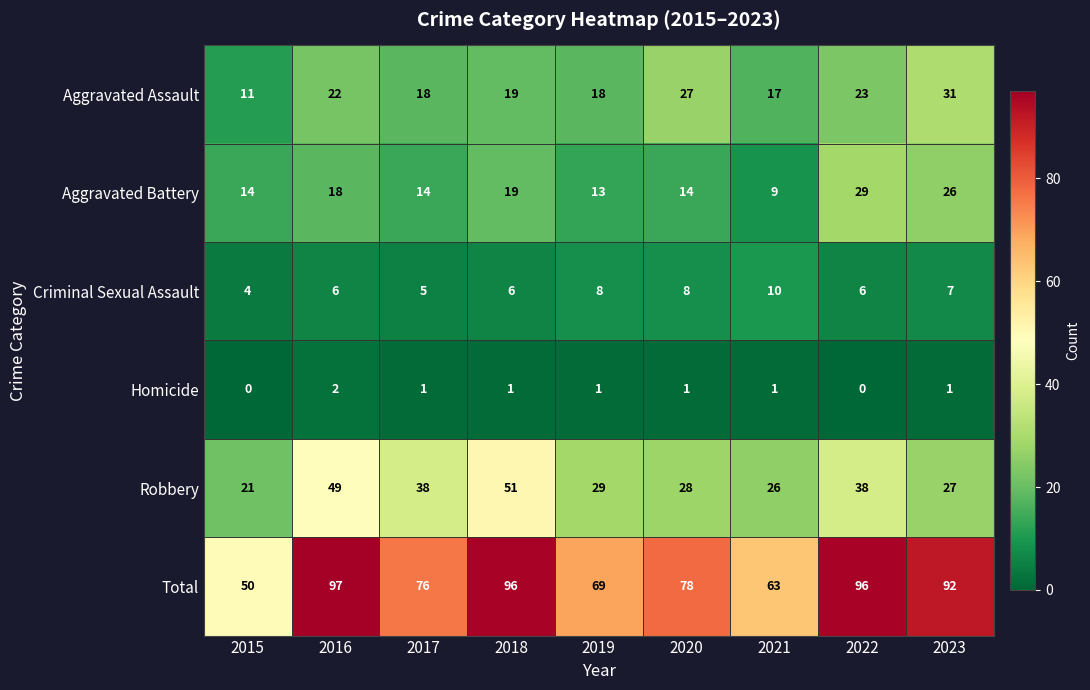

What is the difference between the maximum and minimum values in the Criminal Sexual Assault series?

6